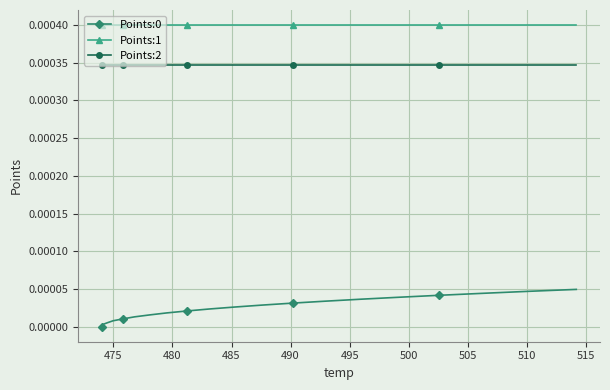

True or false: Points:2 and Points:0 intersect in this chart.

False